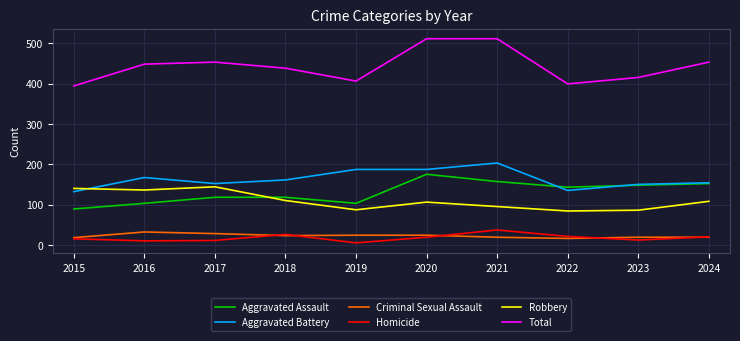

What is the minimum value shown in the chart?

5